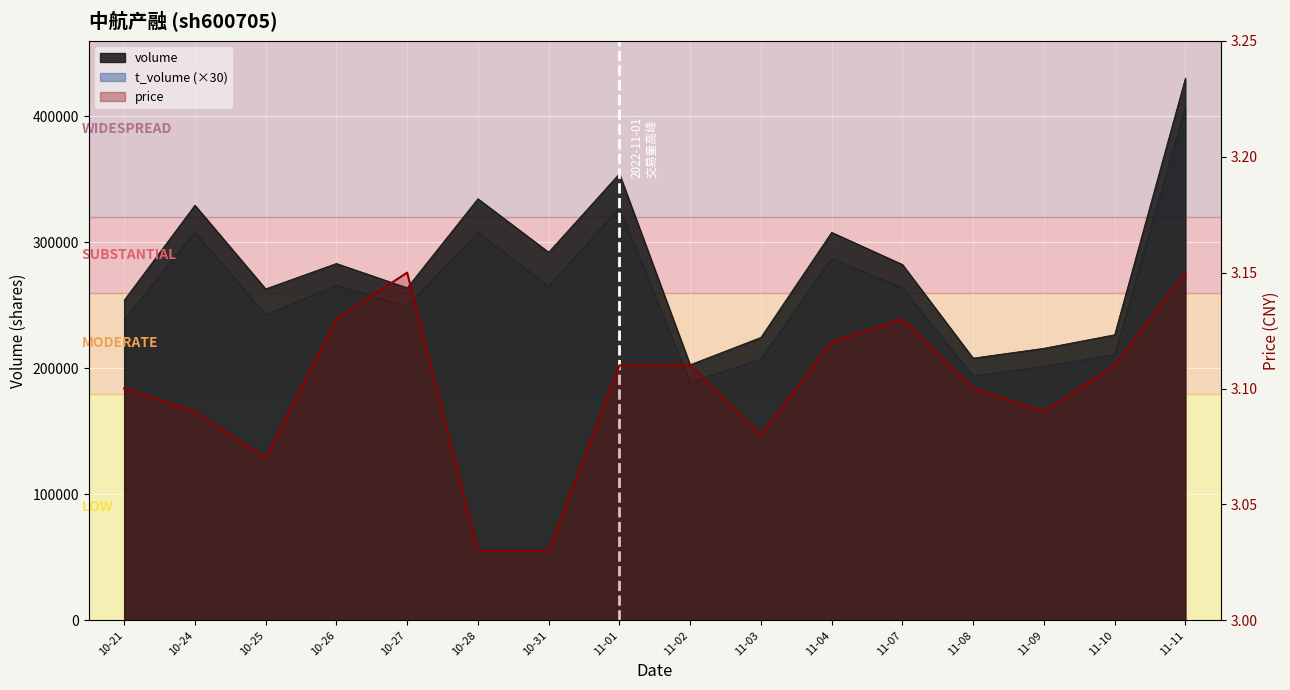

Approximately how many times larger is the value at 10-25 compared to 10-24?

1.0